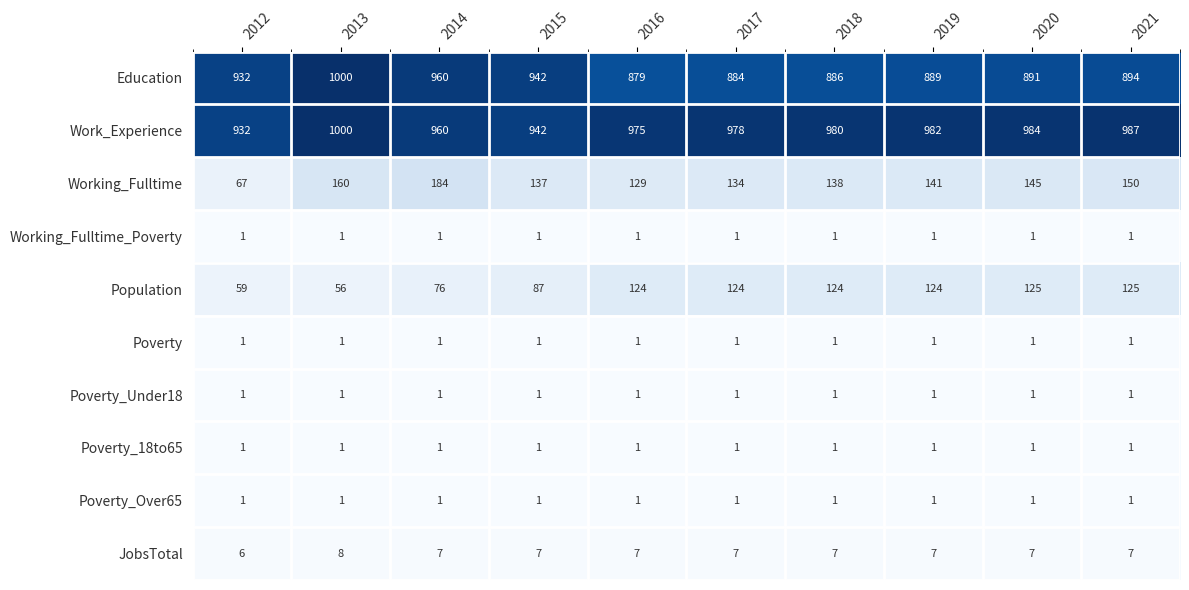

The value of Poverty at 2014 is 1. True or false?

True